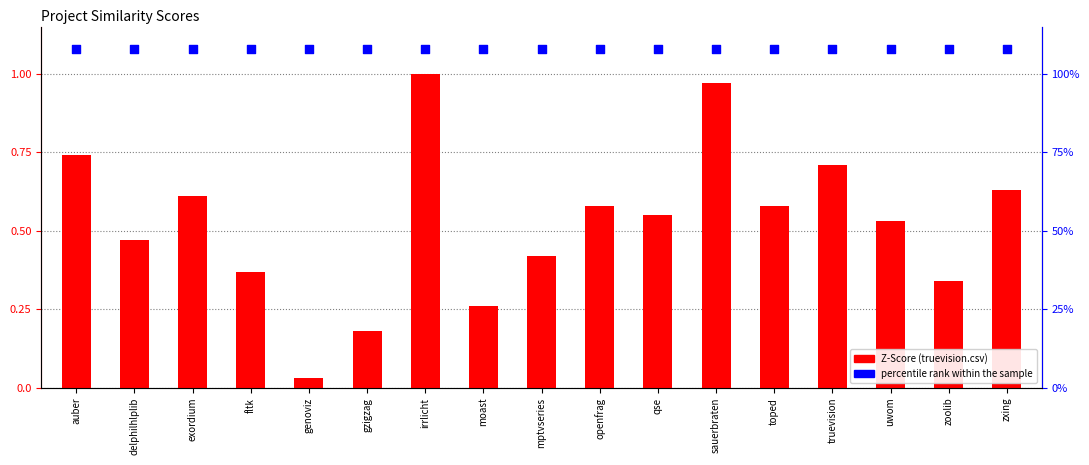

At how many categories does at least one series exceed 0?

17